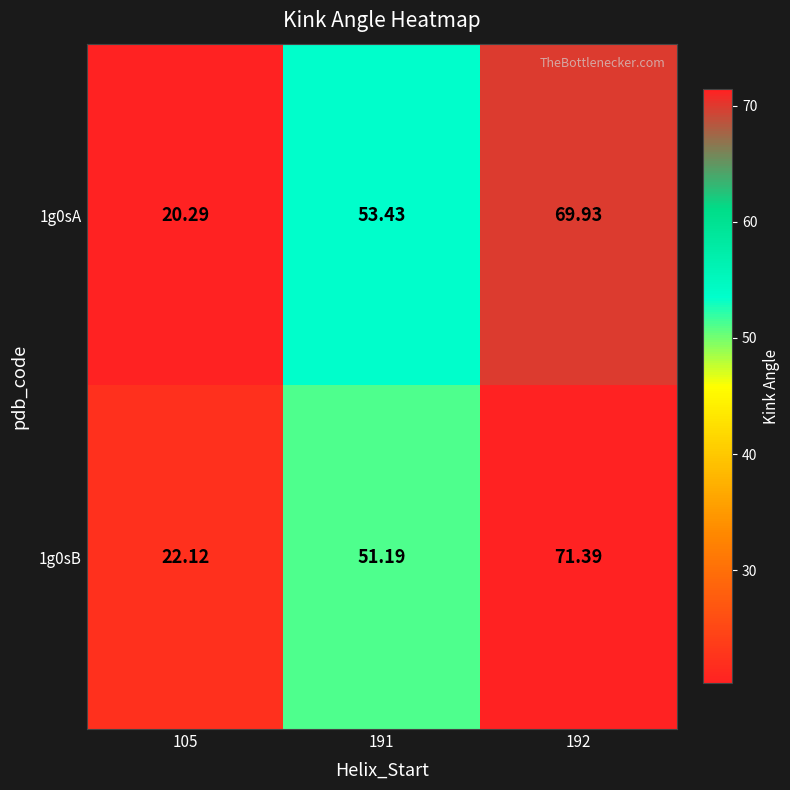

Is the value of 1g0sA at 105 greater than the value of 1g0sB at 191?

No